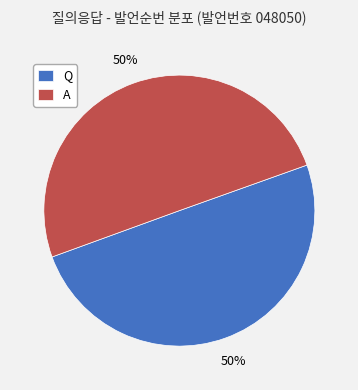

Combined, do Q and A account for over 50%?

Yes